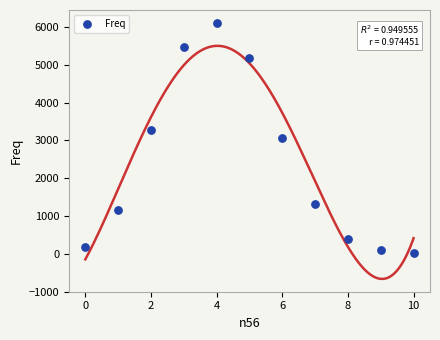

What is the range of Y values (max minus min)?

6096